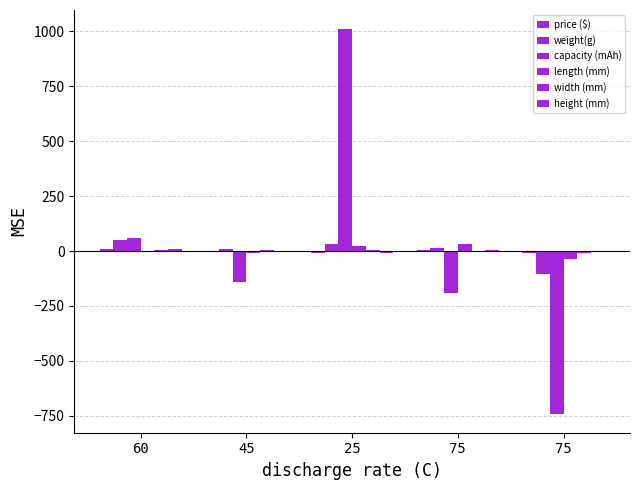

What is the lowest value of the length (mm) series?

-37.7